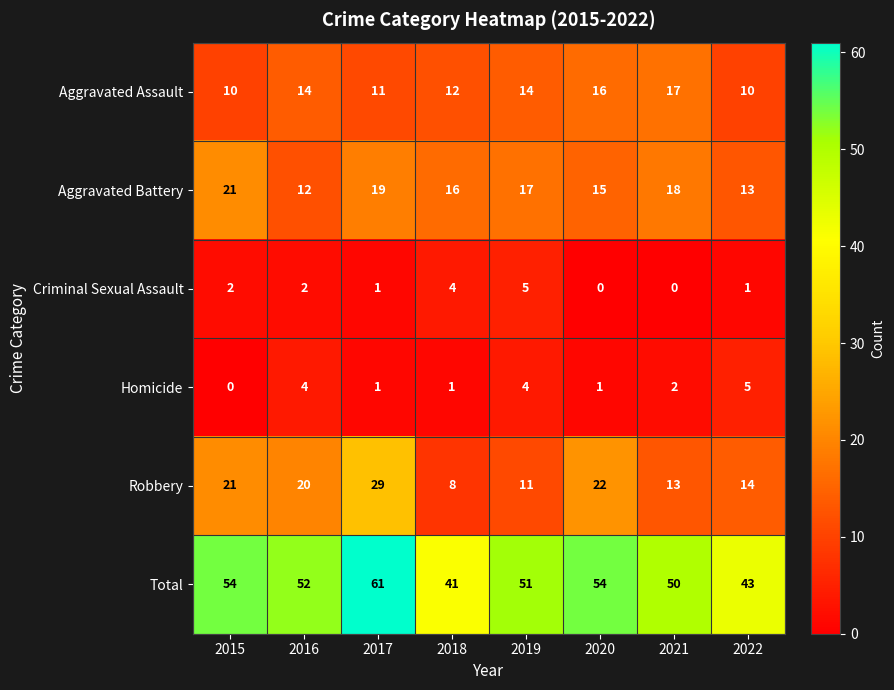

What is the maximum value shown in the chart?

61